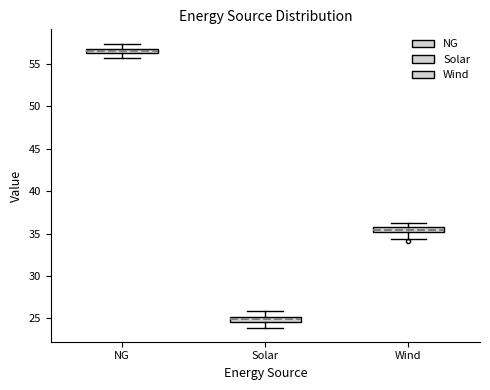

Where is the upper edge of the box for Wind on the y-axis? The values are not printed on the chart, so give them approximately, as read against the axis.

36.0